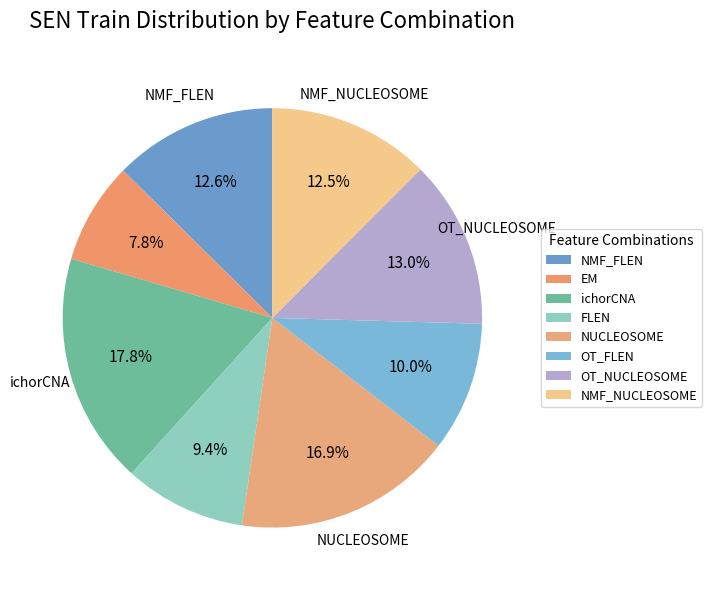

How many segments does this pie chart have?

8